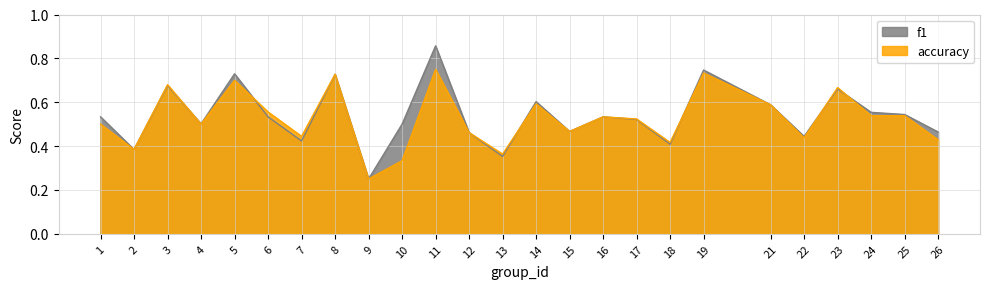

After their last crossing, which series has the higher values: accuracy or f1?

f1